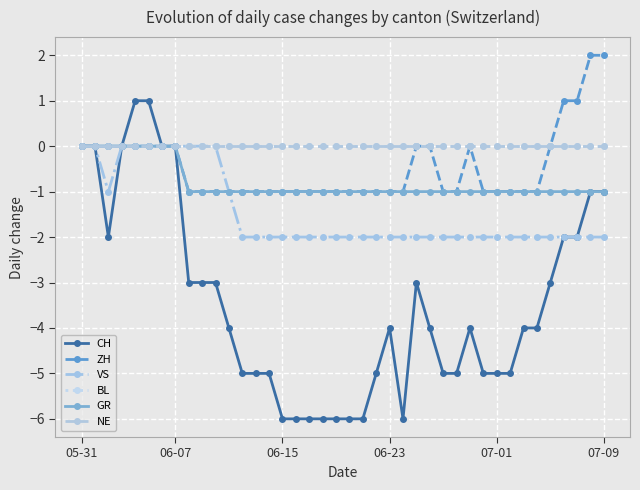

What is the maximum value shown in the chart?

2